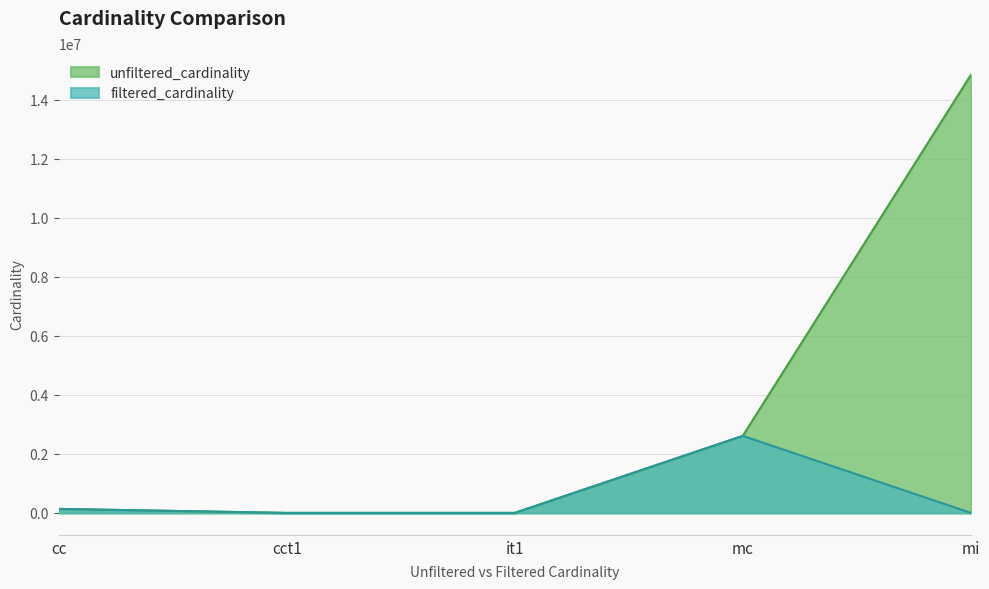

How many distinct data groups are displayed?

2